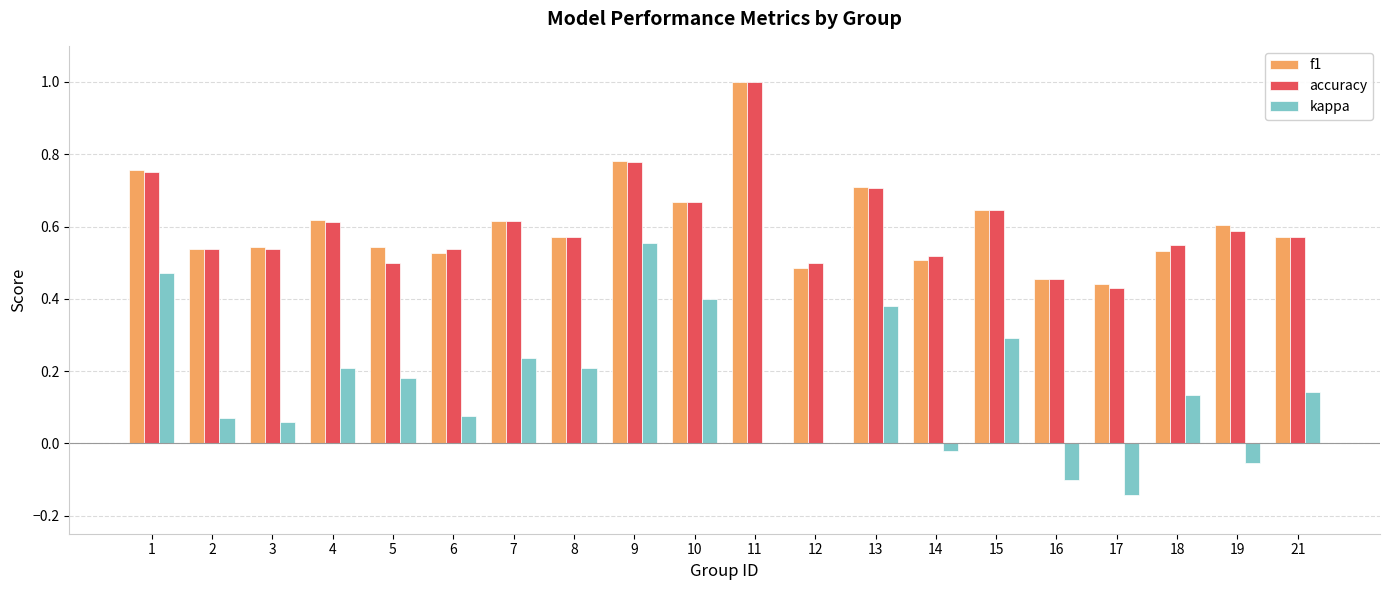

Which label corresponds to the largest value in the chart?

11